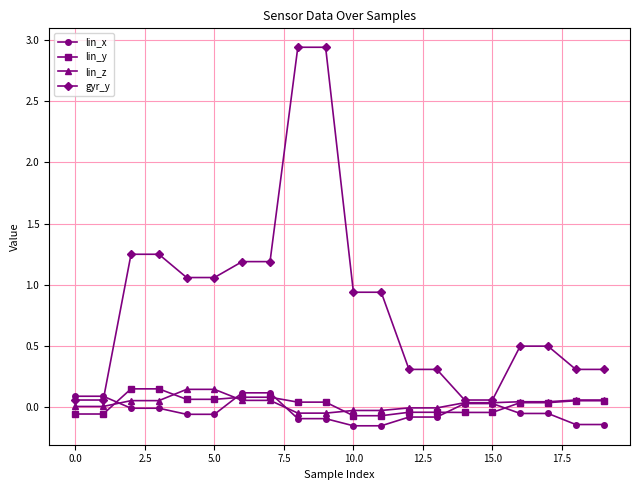

What is the value of the gyr_y point at the 19th from the left?

0.3